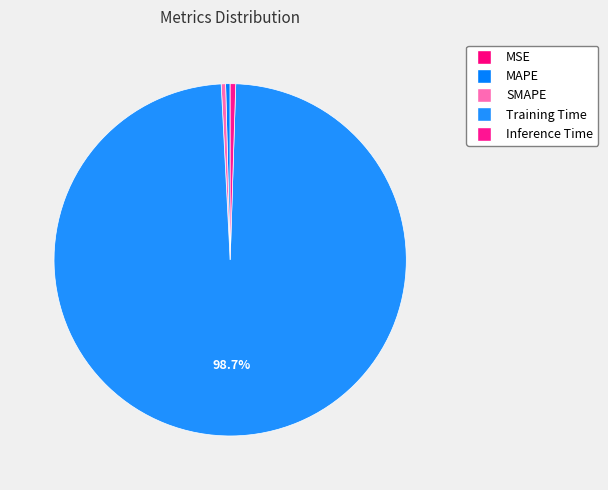

Between Inference Time and MAPE, which is larger?

Inference Time